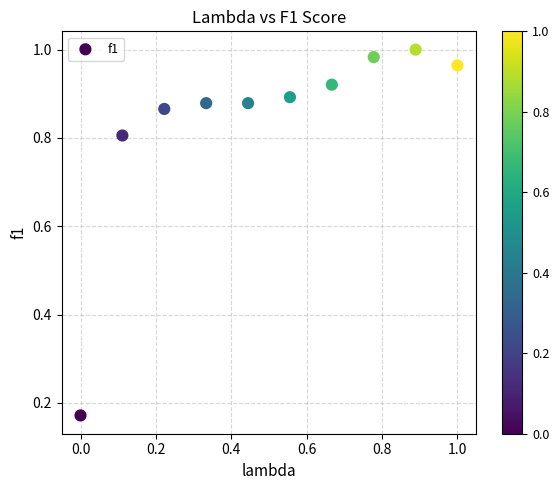

What is the average Y value?

0.8